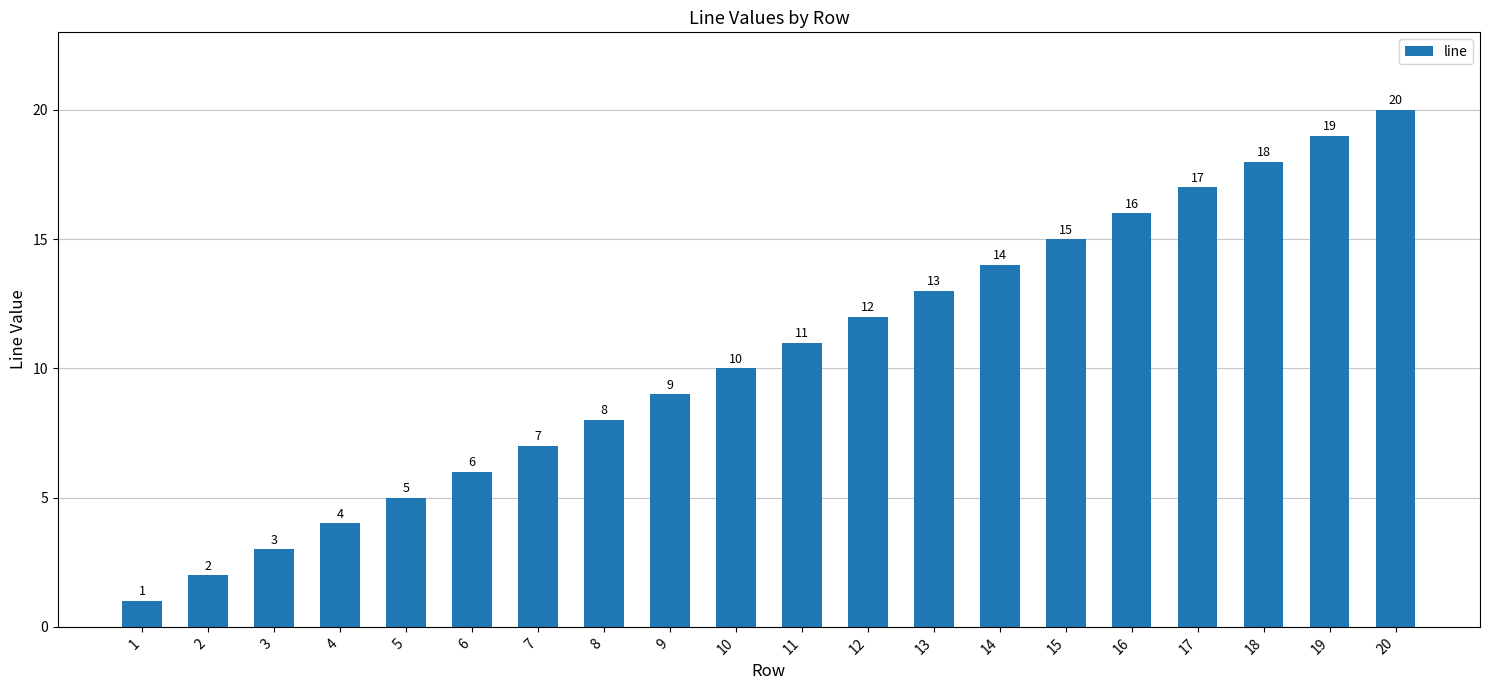

Is it true that the value at 15 is 4?

False